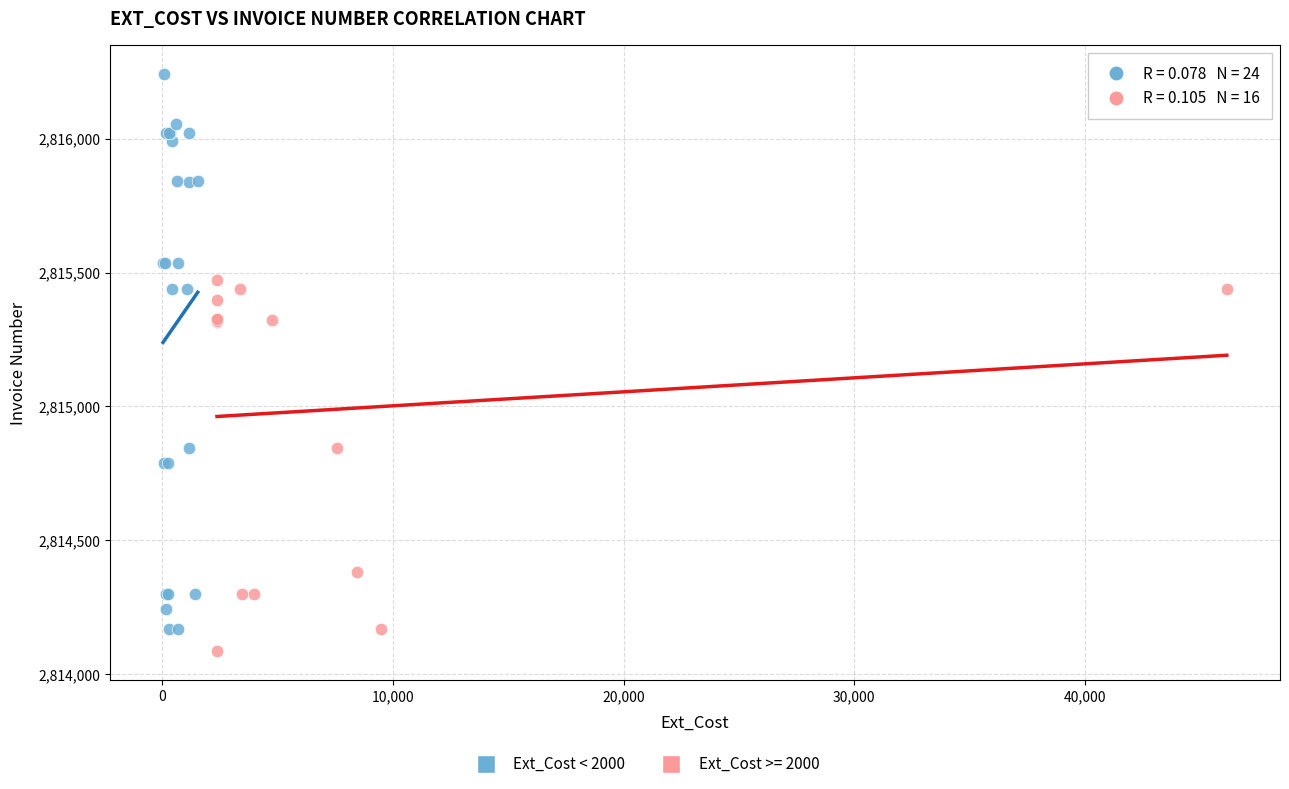

Which series reaches the maximum Y coordinate?

Ext_Cost < 2000